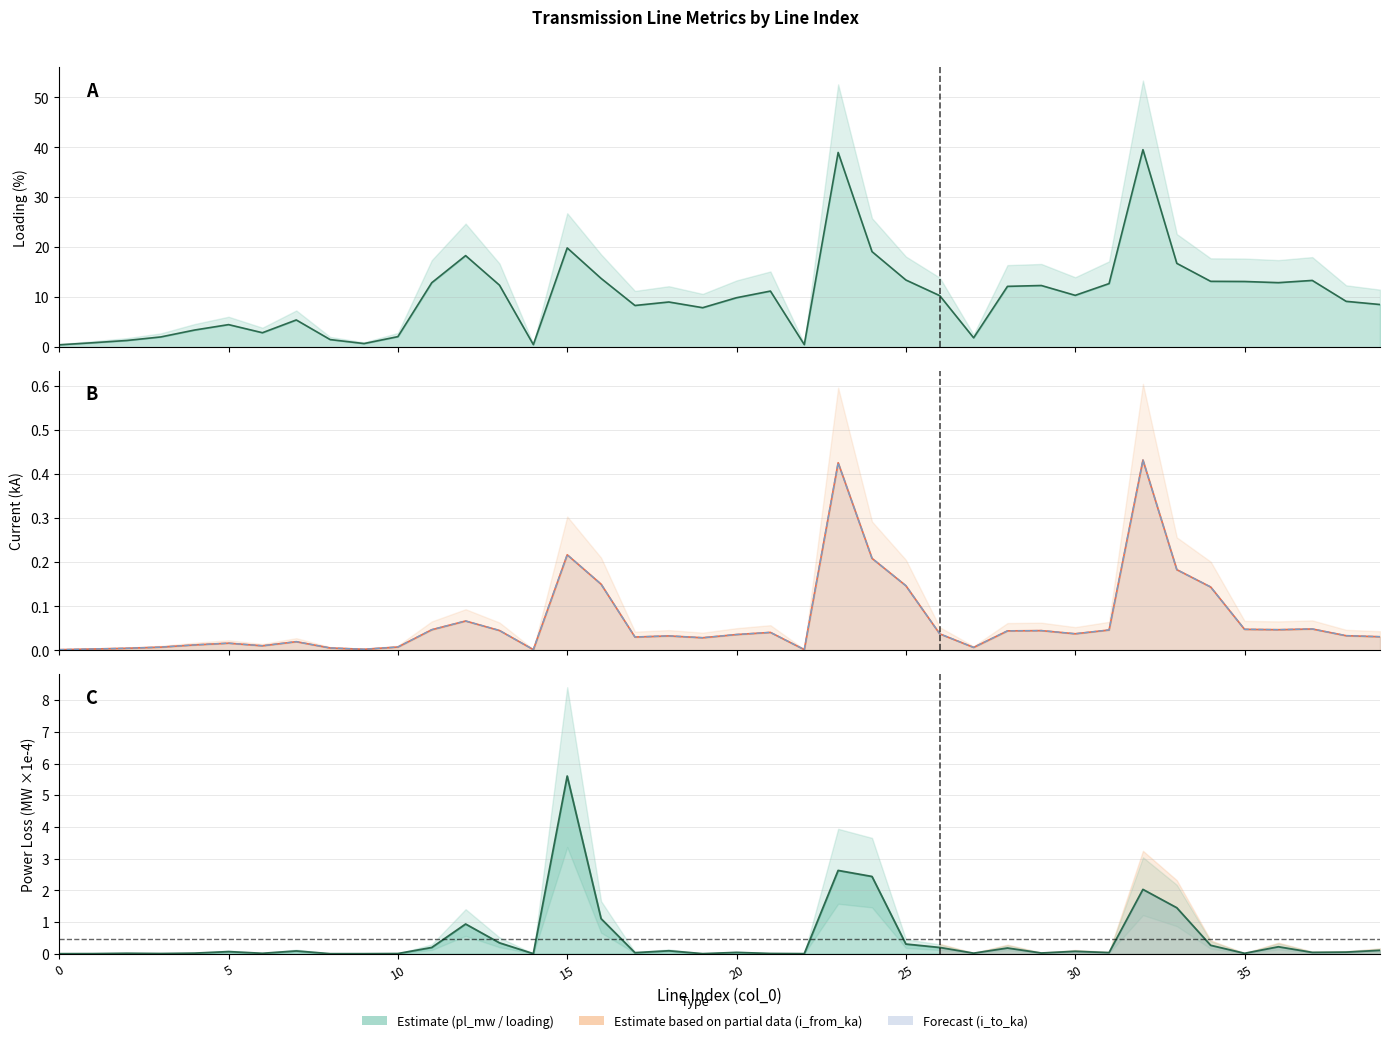

True or false: loading_percent line and i_to_ka line intersect in this chart.

False